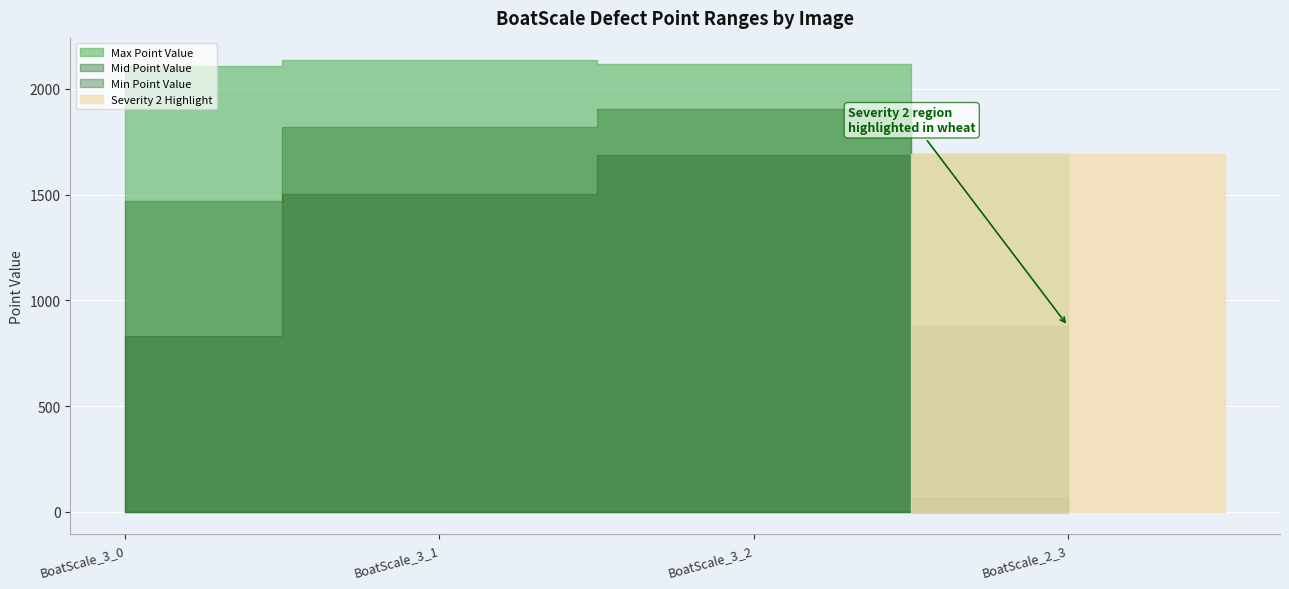

What is the sum of all NumberOfPoints_x1 values?

7722